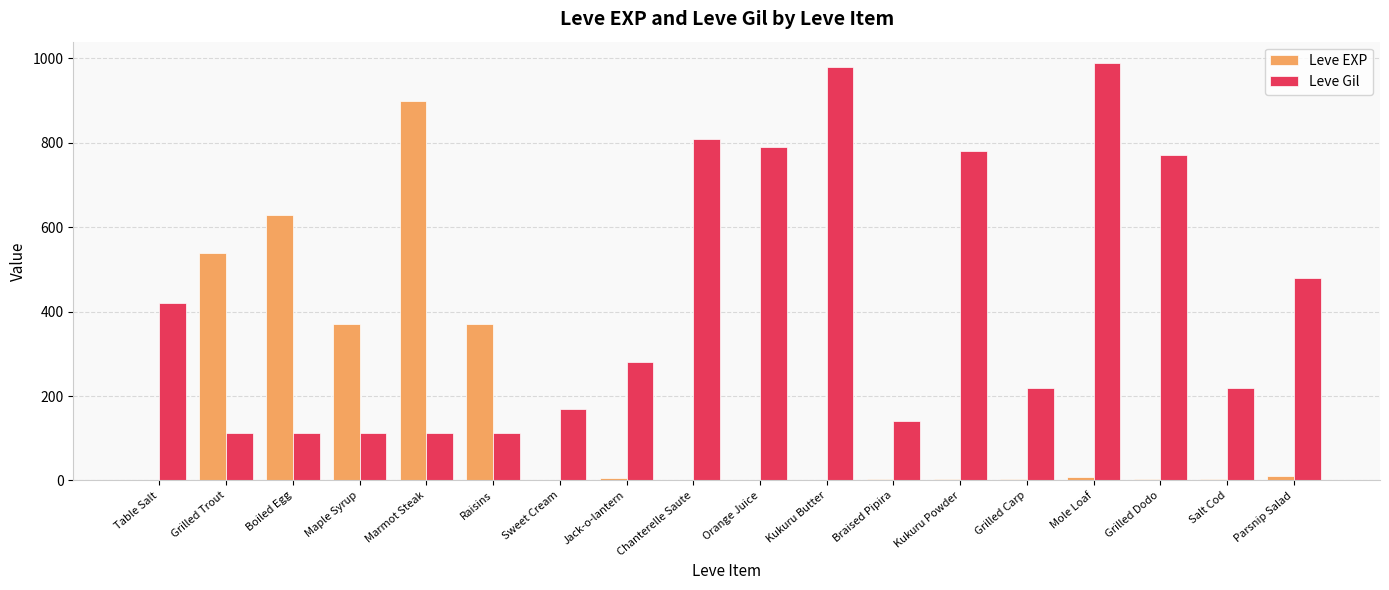

Which series has the largest total across all categories?

Leve Gil